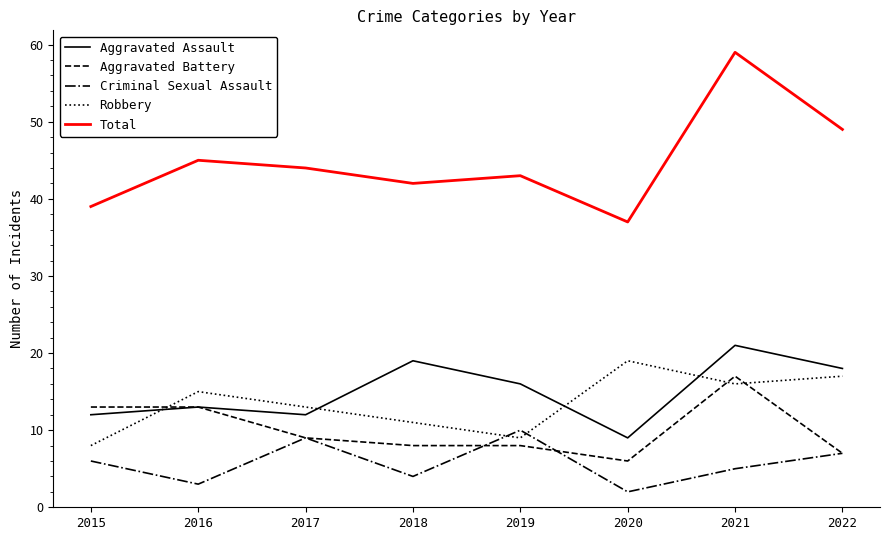

List the series in order of their peak value, lowest first.

Criminal Sexual Assault, Aggravated Battery, Robbery, Aggravated Assault, Total